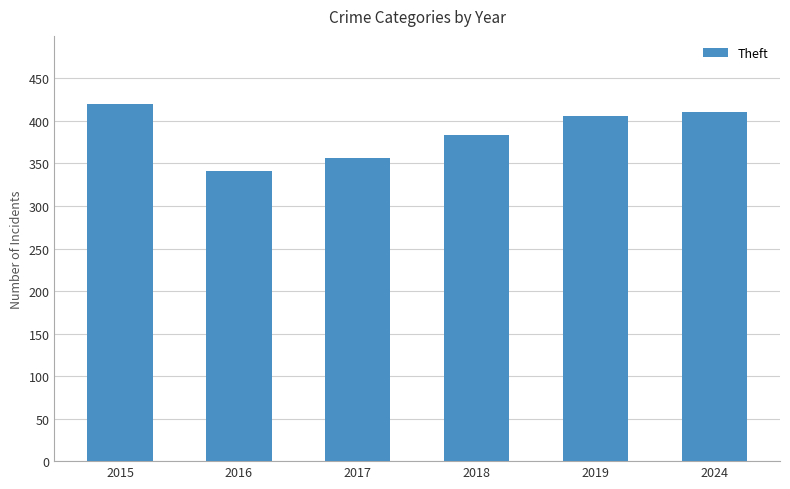

Reading right to left, extract all data points from this chart.

411	406	384	357	341	420